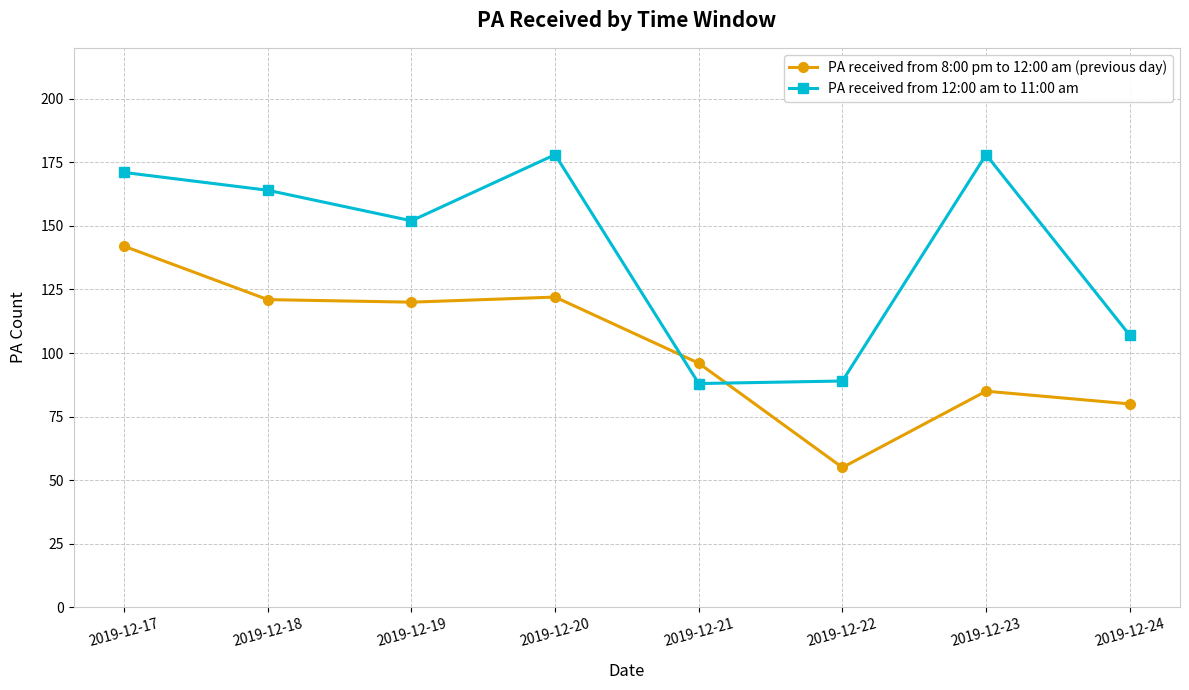

How many times do PA received from 8:00 pm to 12:00 am (previous day) and PA received from 12:00 am to 11:00 am cross each other?

2